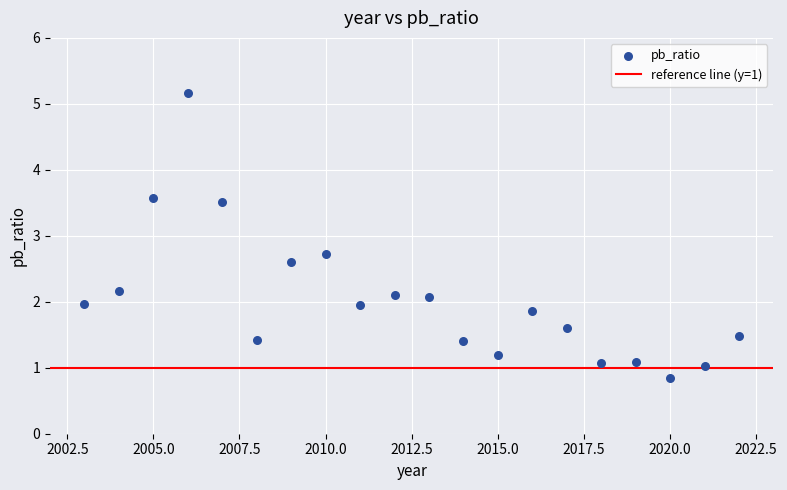

What is the range of Y values (max minus min)?

4.3